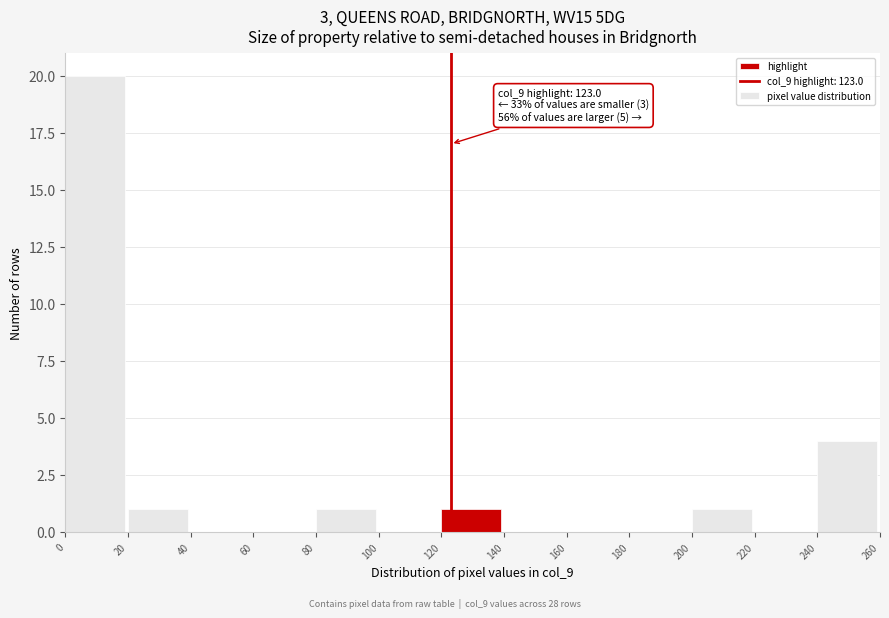

Over which range of the x-axis is the bar tallest?

0 to 20